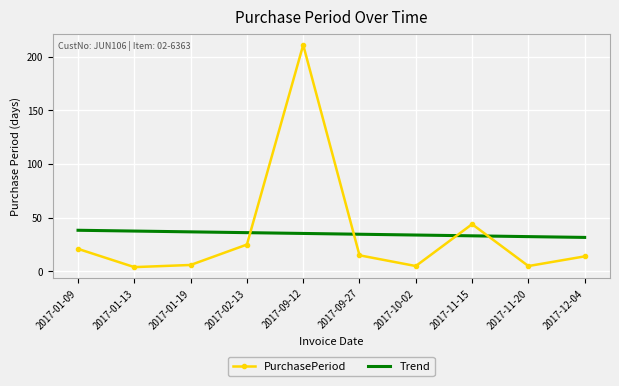

At which label does PurchasePeriod reach its peak?

2017-09-12